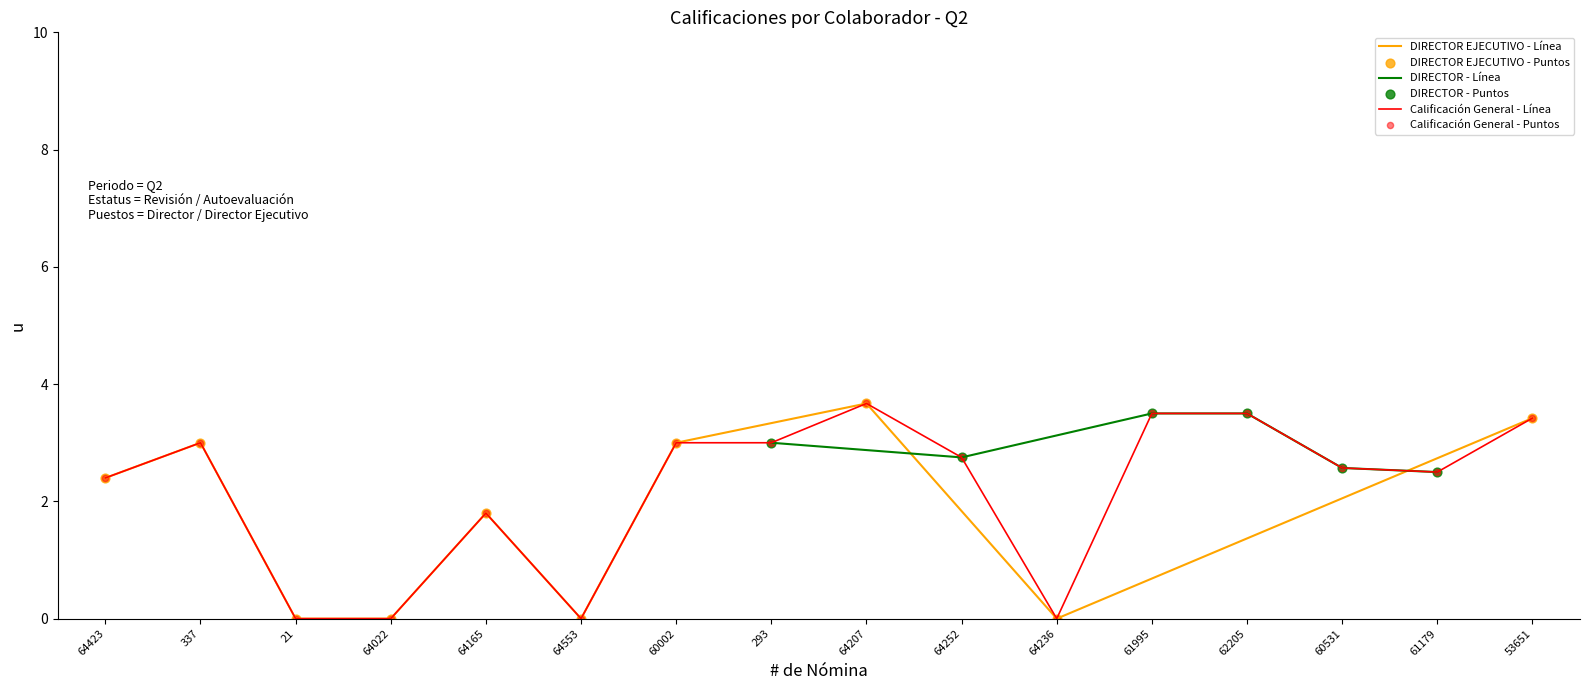

Approximately how many times larger is the value at 62205 compared to 61995?

1.0